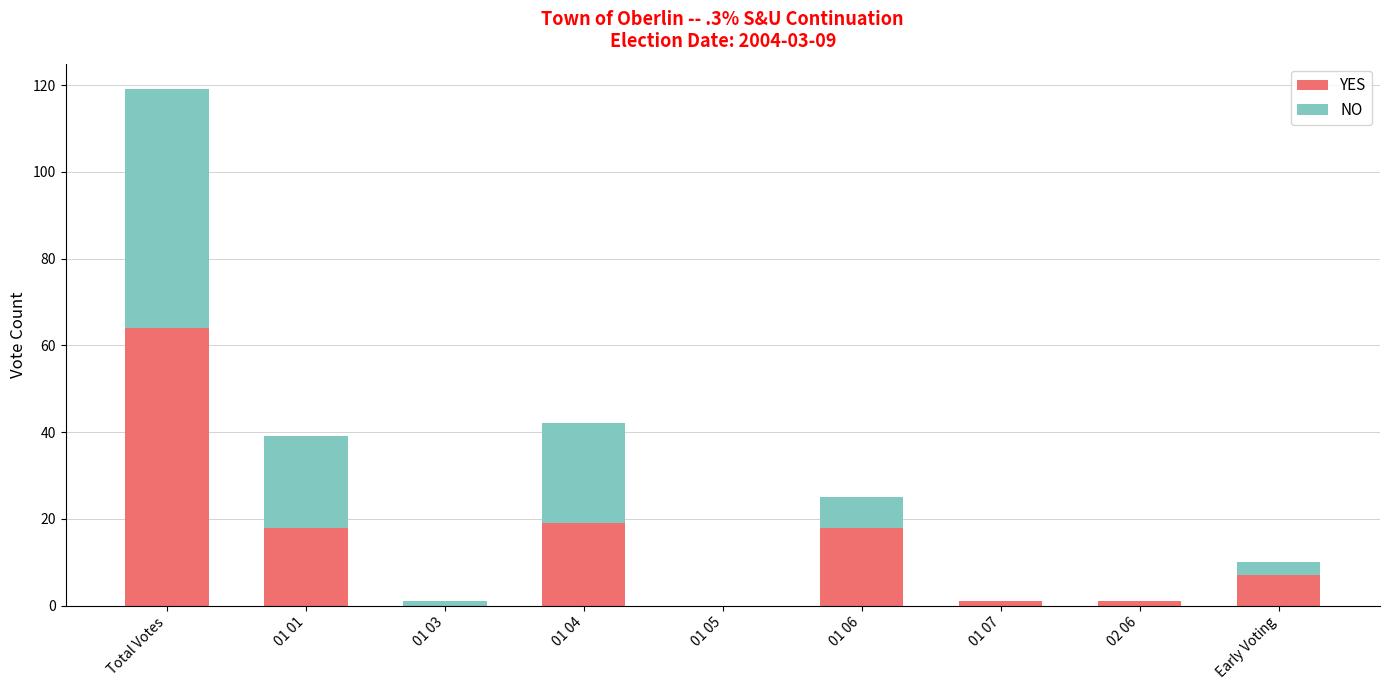

At which category is the sum across all series the highest?

Total Votes